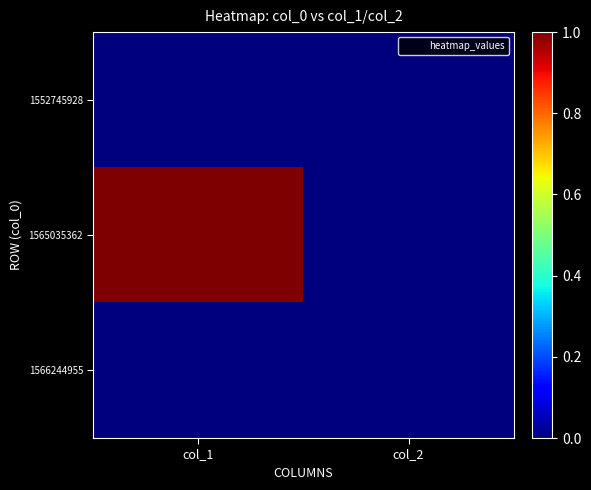

Which series has the largest total across all categories?

1565035362